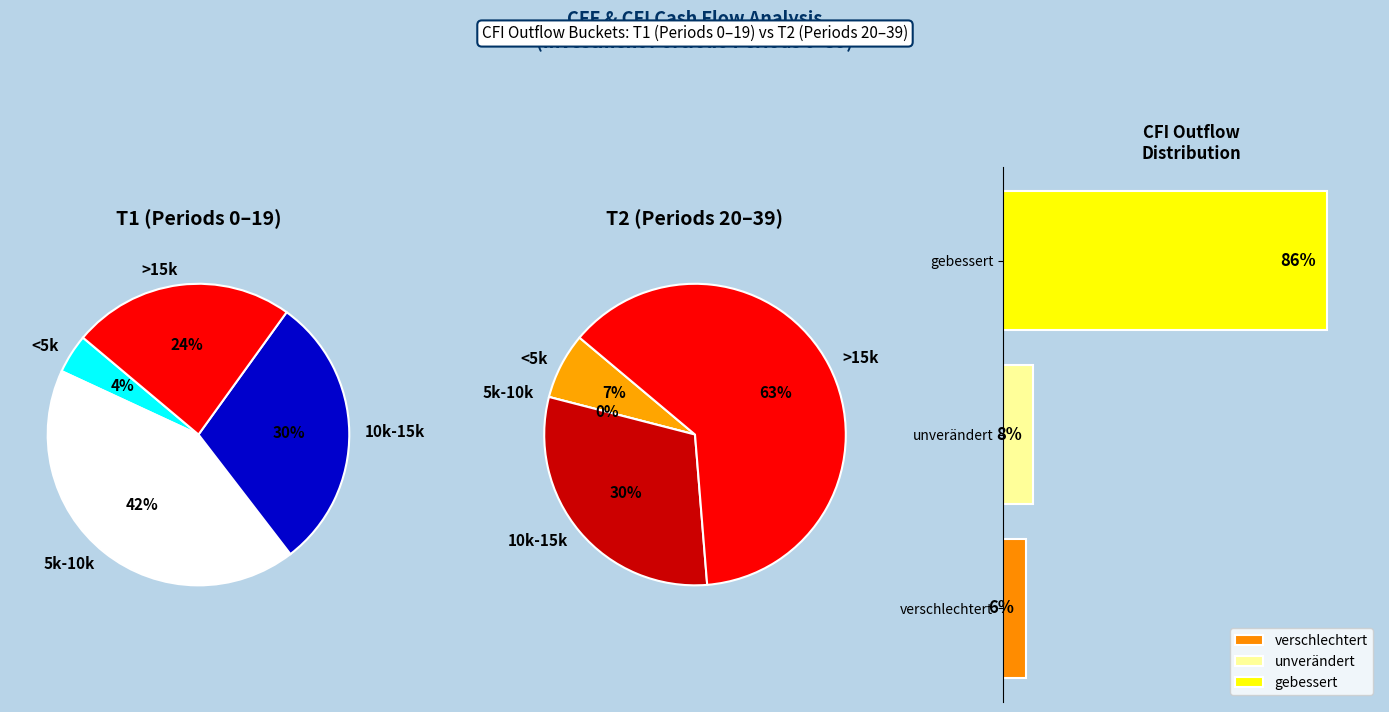

Do 37 and 34 together represent more than half of the pie?

No